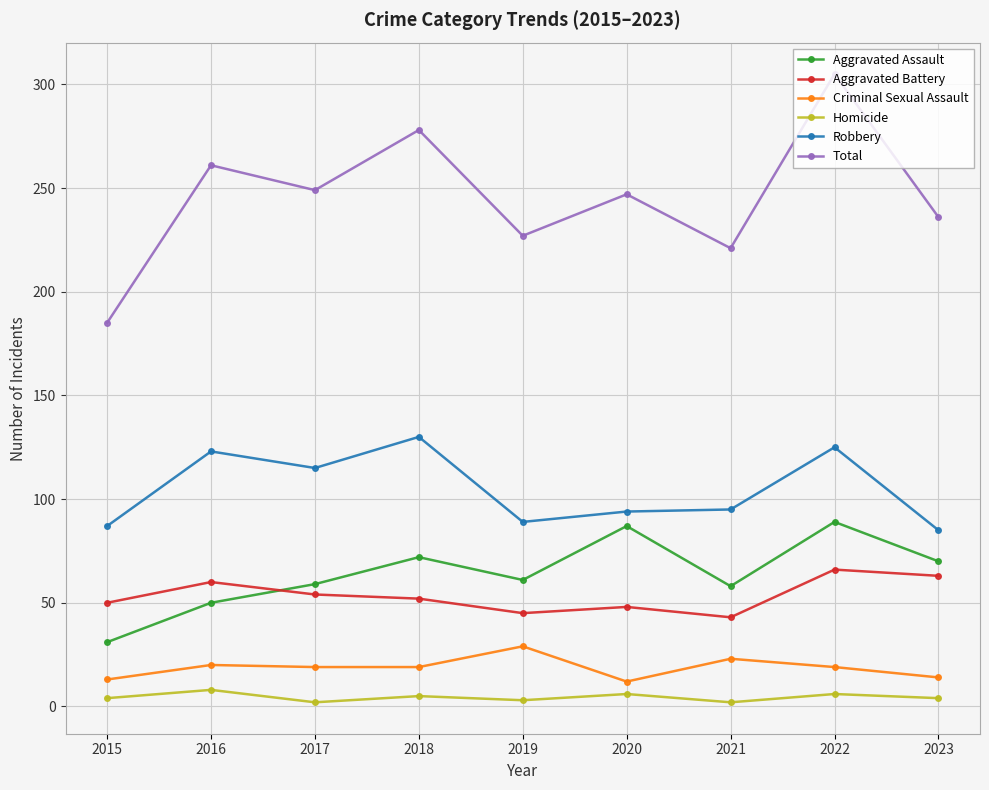

Which series has the largest range (max minus min)?

Total